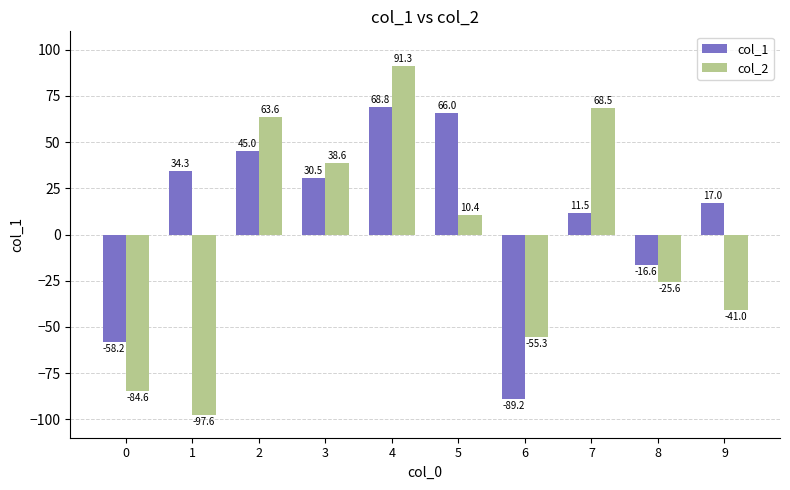

What is the spread (max minus min) of values at 2?

18.6